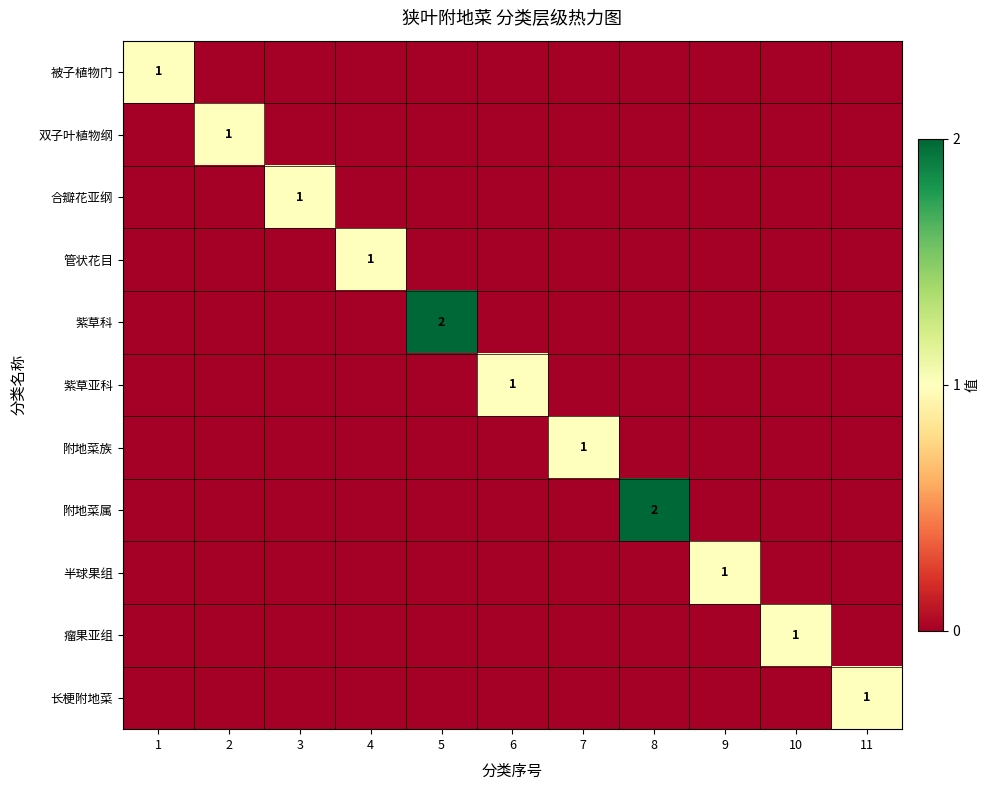

True or false: 管状花目 has a value of 0 at 9.

True